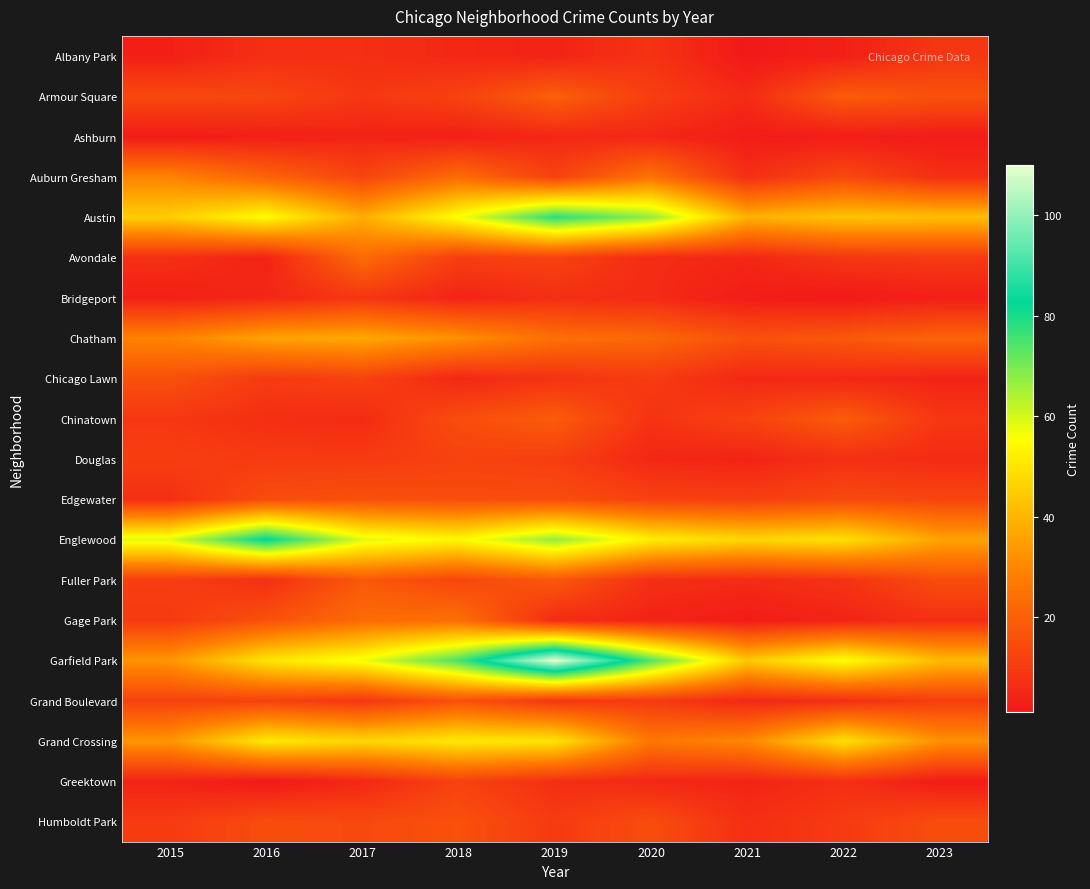

What is the difference between the highest and lowest values at 2020?

70